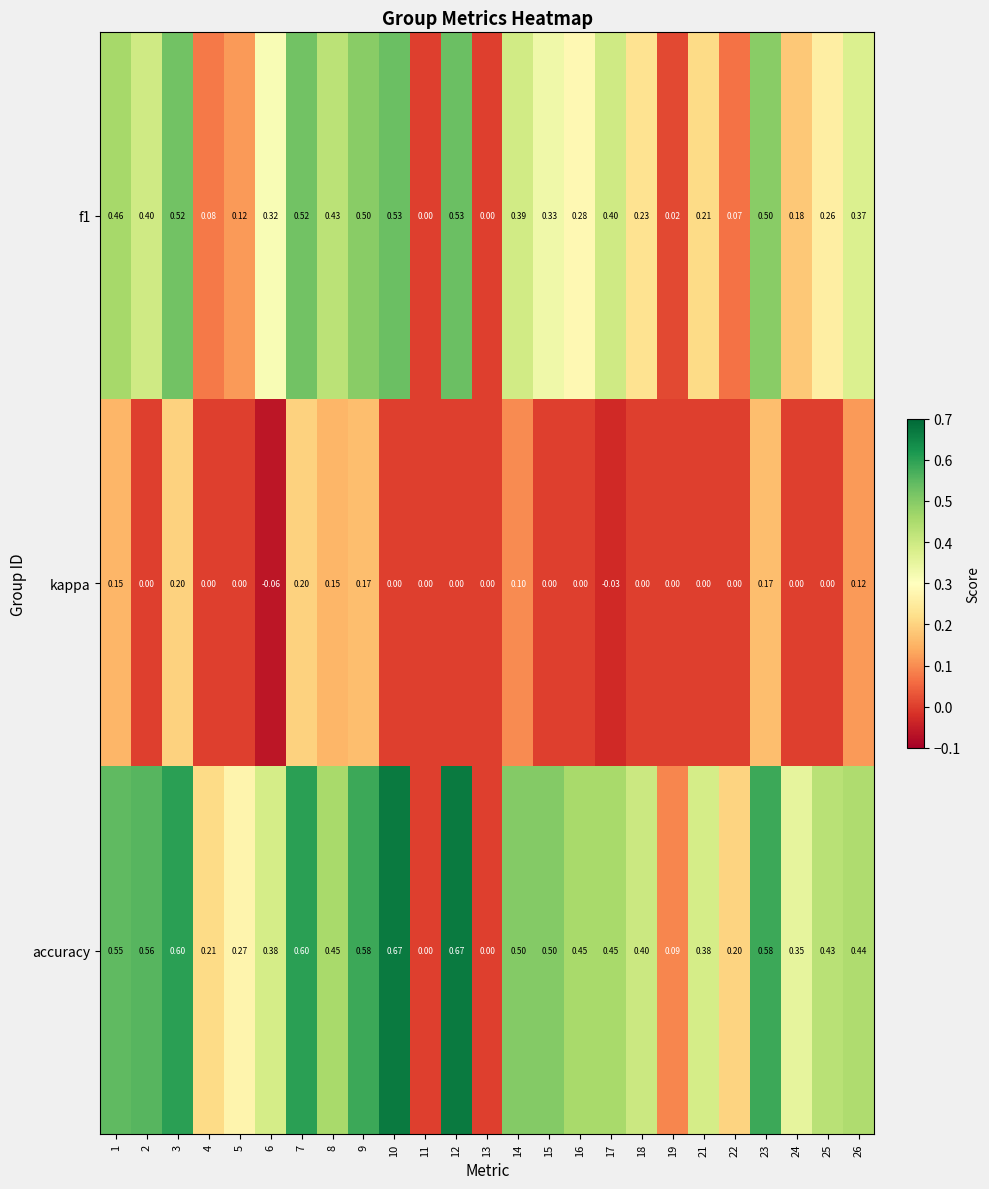

Is the value of accuracy at 22 greater than the value of kappa at 1?

Yes